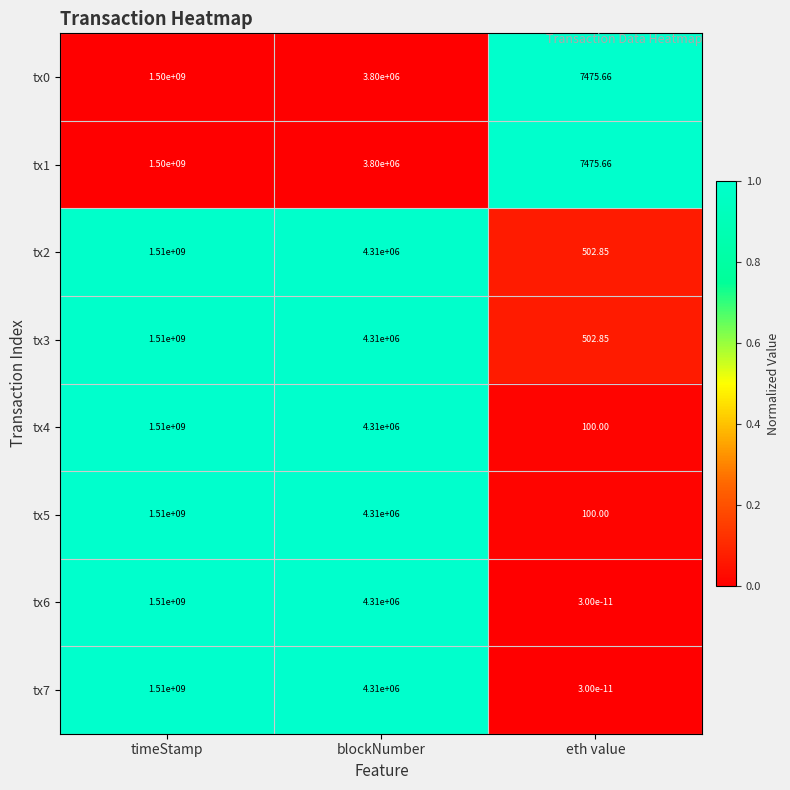

List the labels in order of tx4 value, smallest first.

eth value, blockNumber, timeStamp